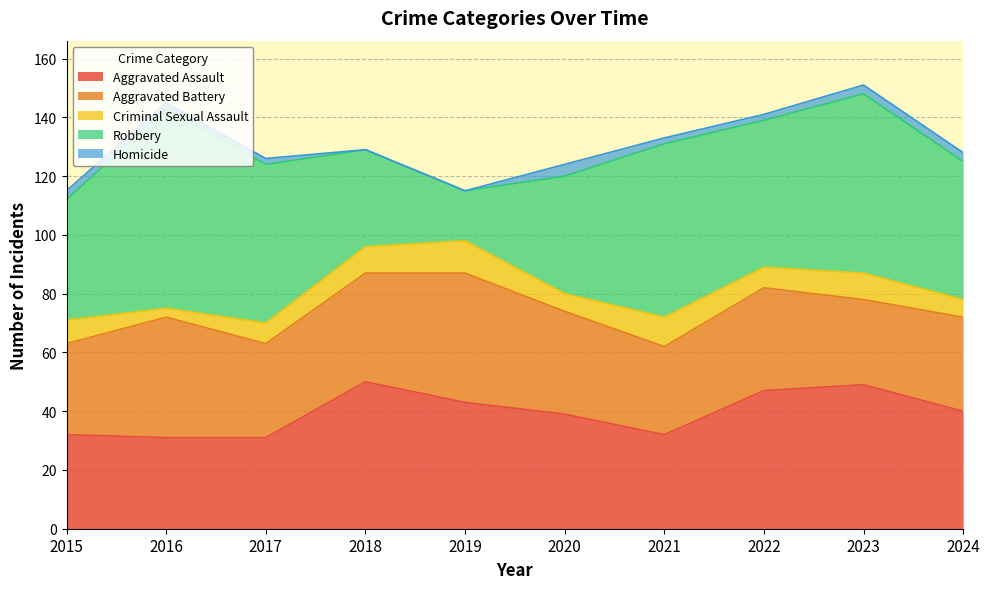

List the labels in order of Homicide value, largest first.

2020, 2015, 2023, 2024, 2016, 2017, 2021, 2022, 2018, 2019